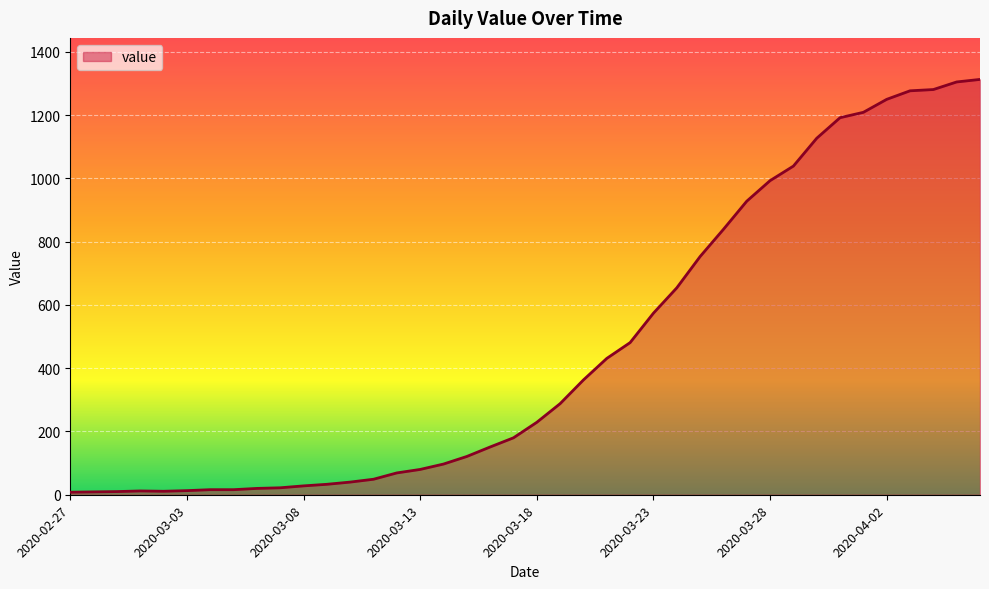

What is the difference between the maximum and minimum values?

1305